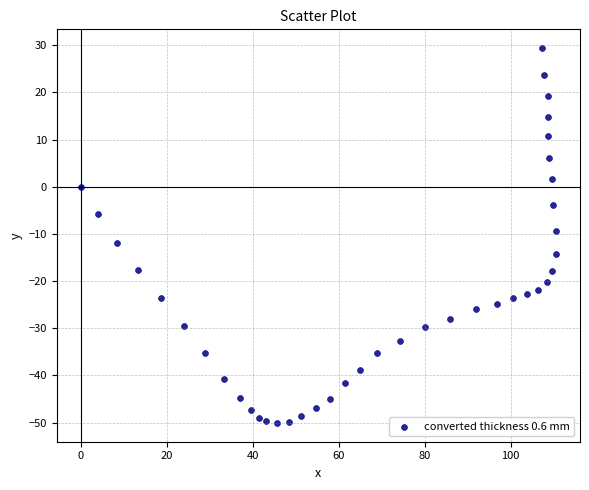

What is the range of Y values (max minus min)?

79.5